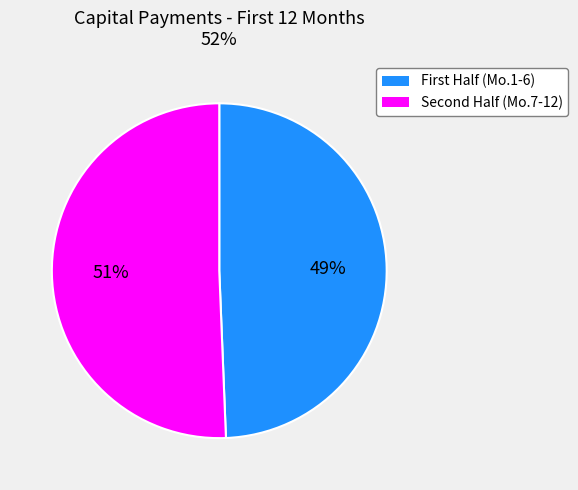

How many segments does this pie chart have?

2